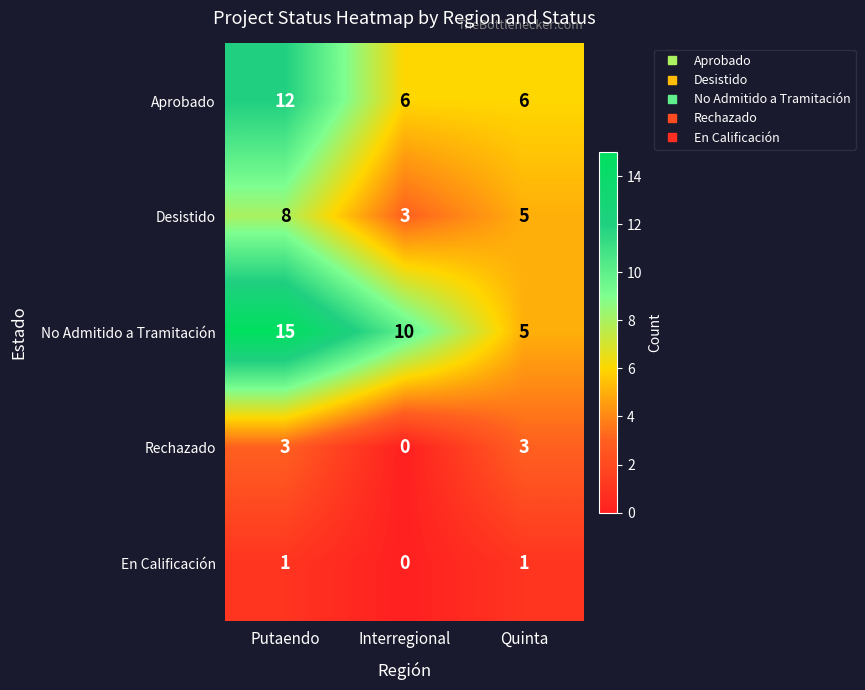

Is it true that No Admitido a Tramitación equals 21 at Putaendo?

False